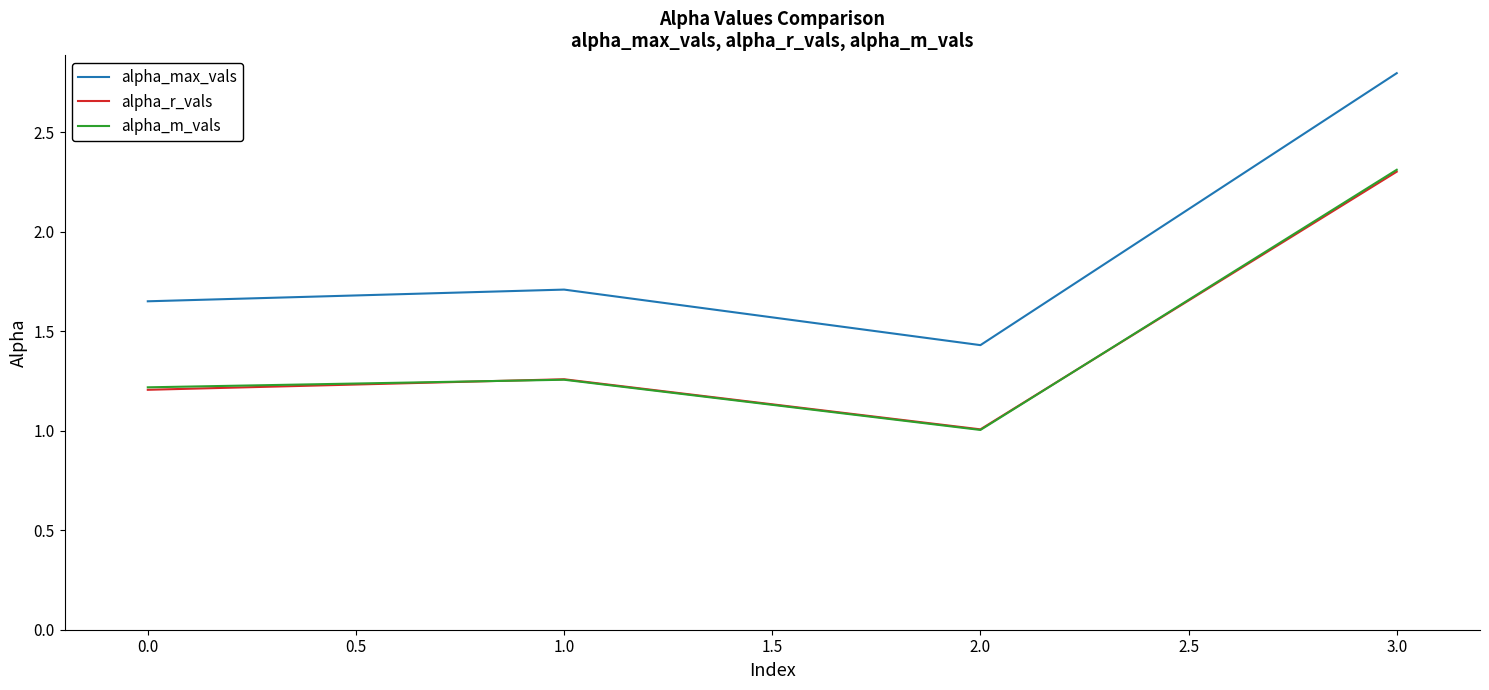

The value of alpha_max_vals at 2.0 is 2.0. True or false?

False